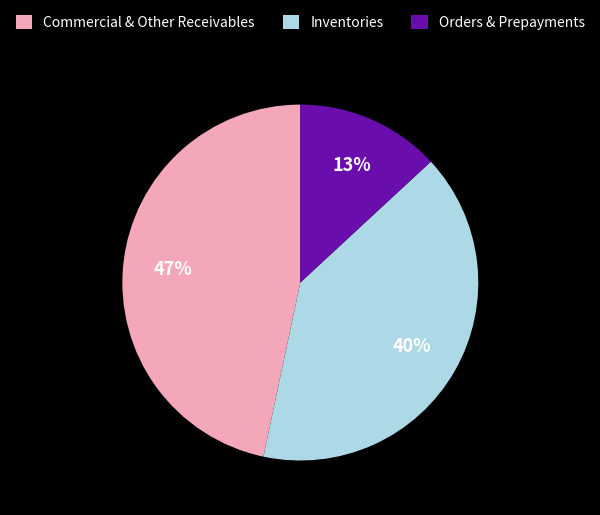

Does any single category account for the majority?

No